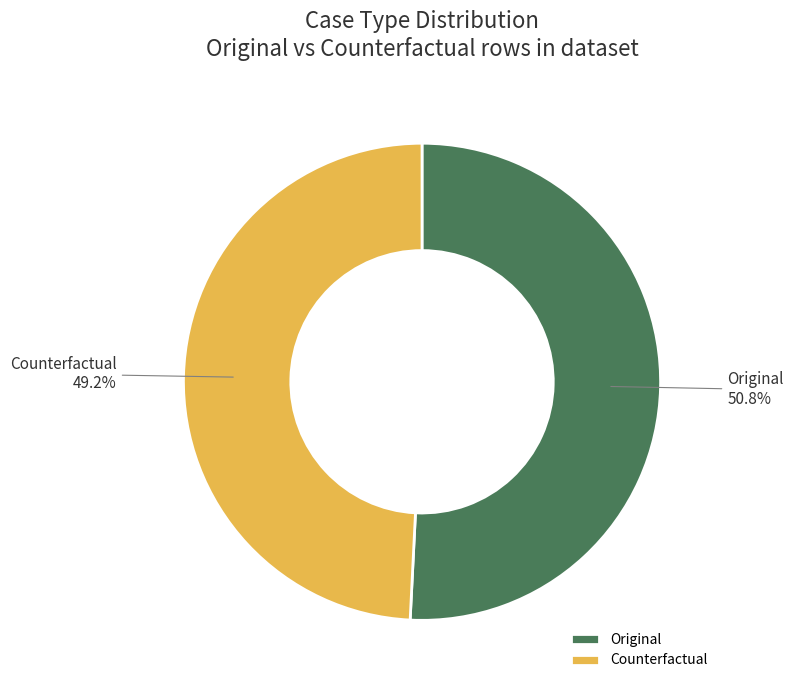

Rank the categories by value from highest to lowest.

Original, Counterfactual